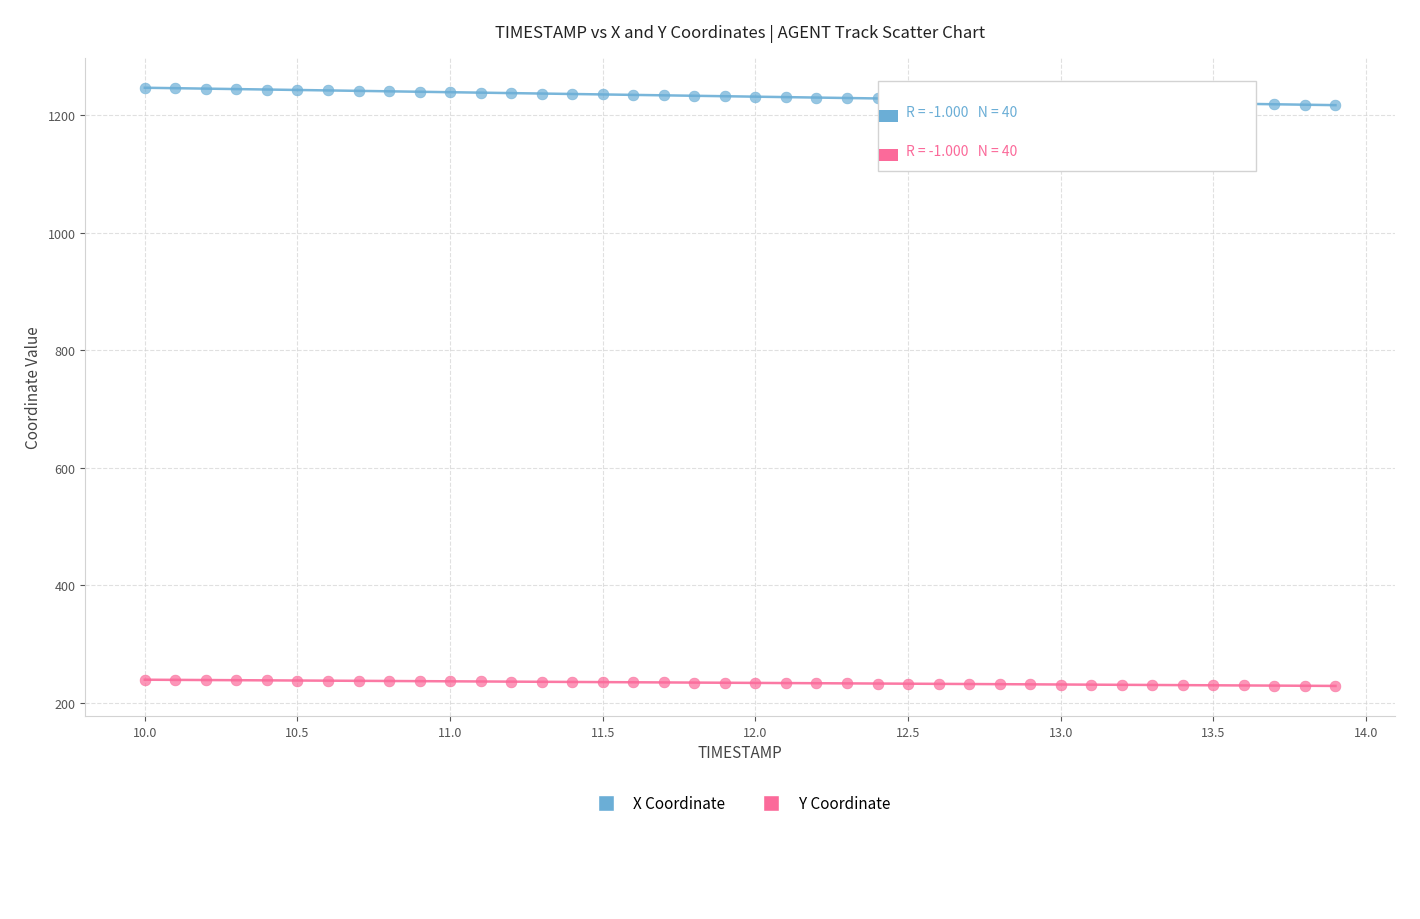

Across all data points, what is the range of Y values (max minus min)?

1018.6